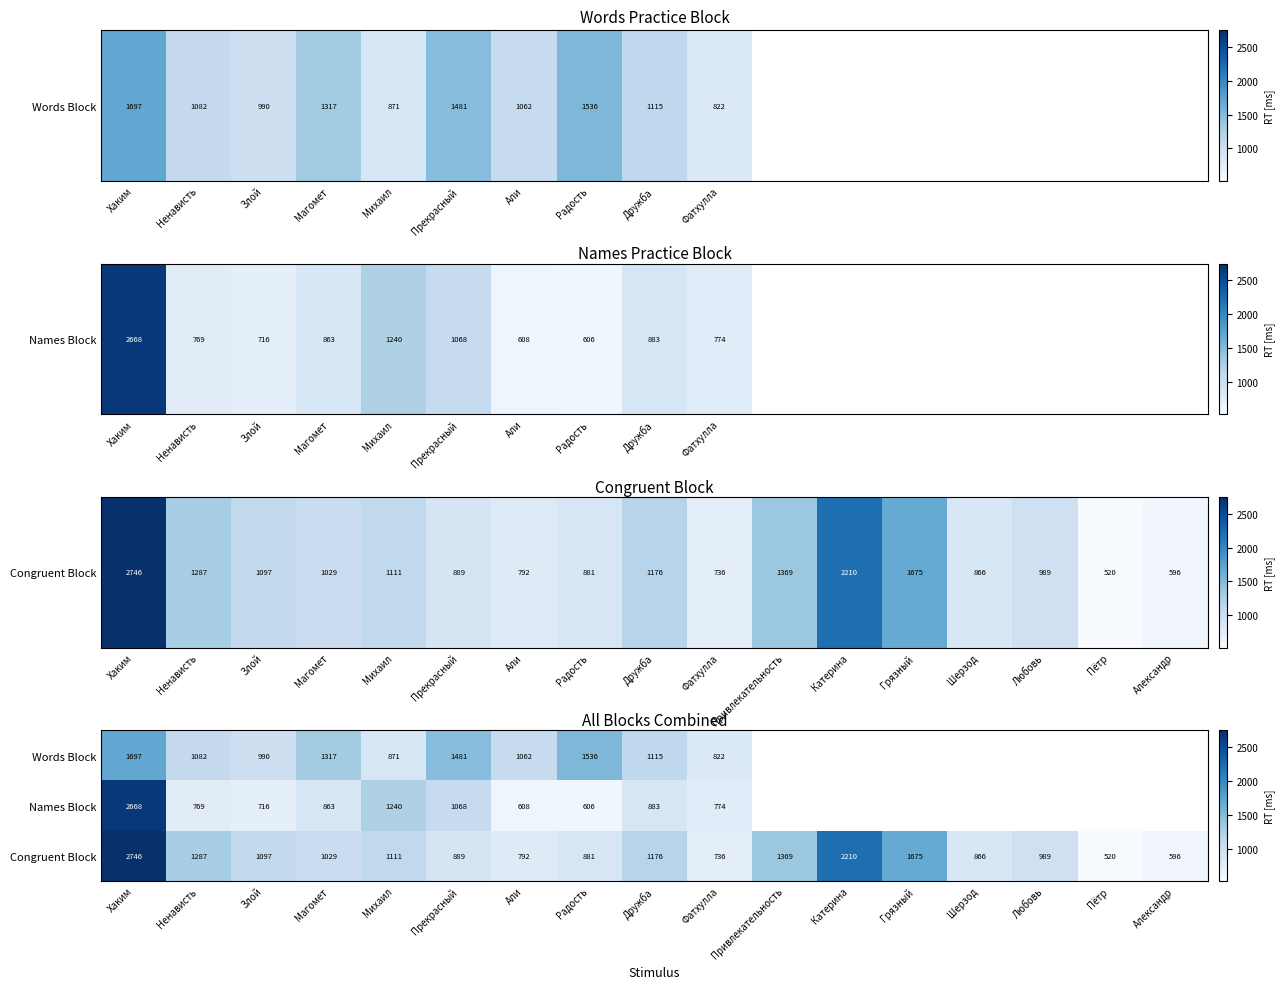

What is the total value across all series at Радость?

3023